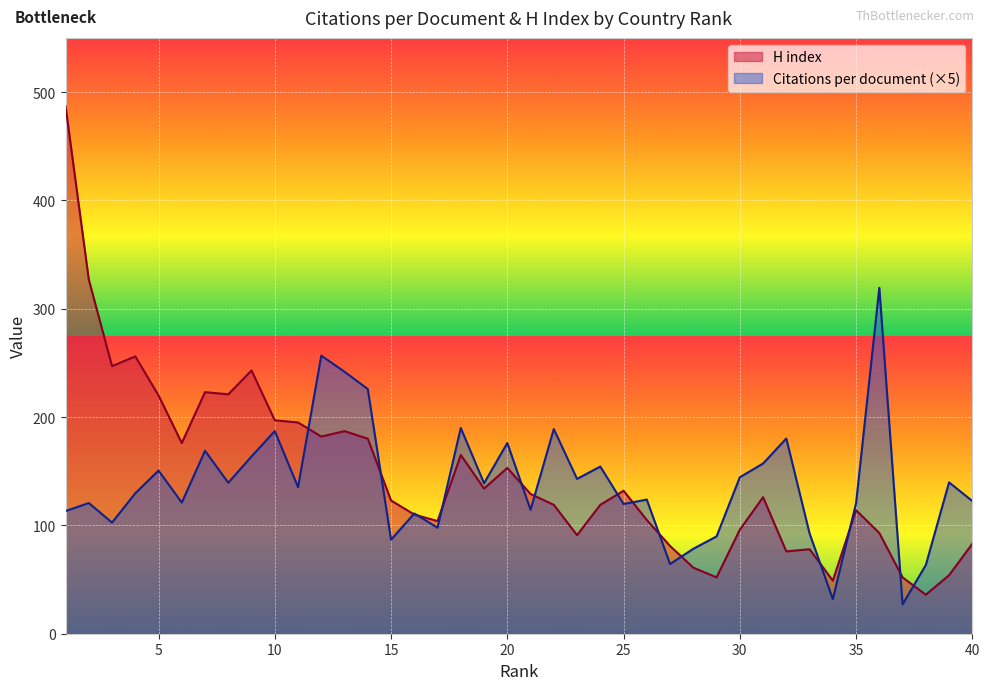

Read the H index value at 24.

119.0